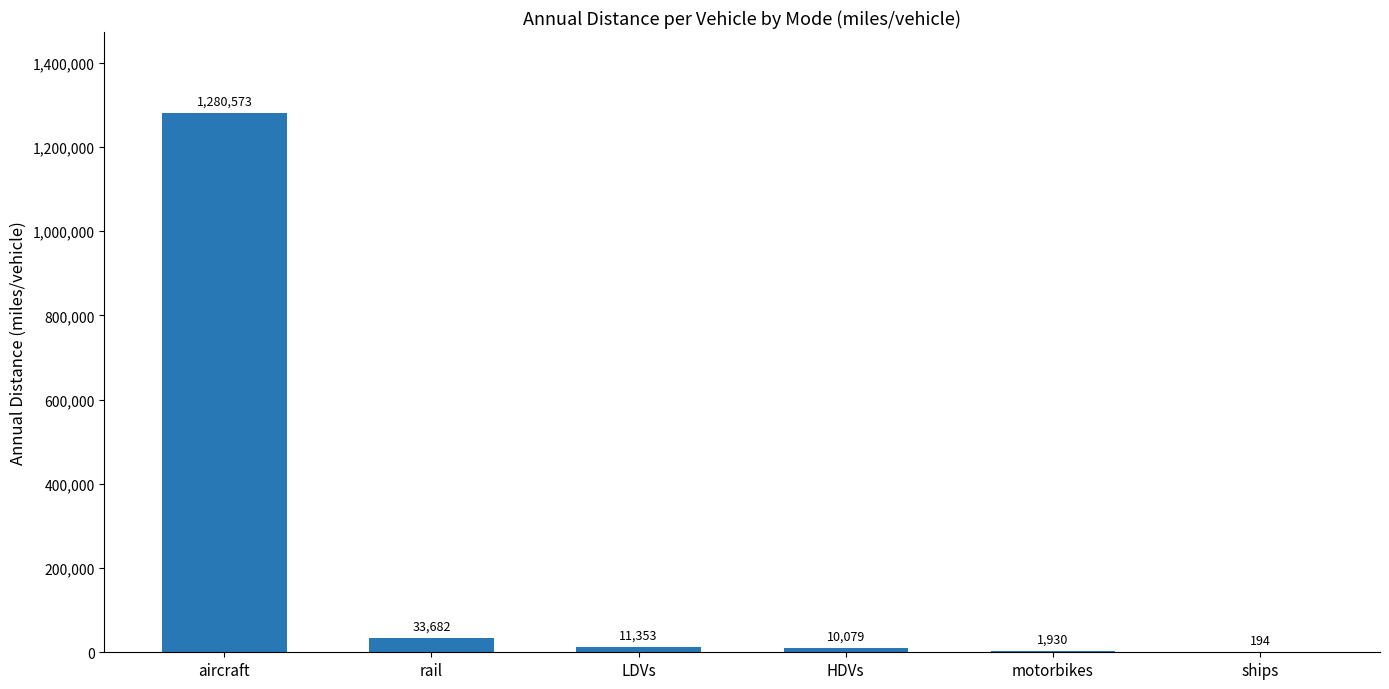

Approximately how many times larger is the value at LDVs compared to rail?

0.3